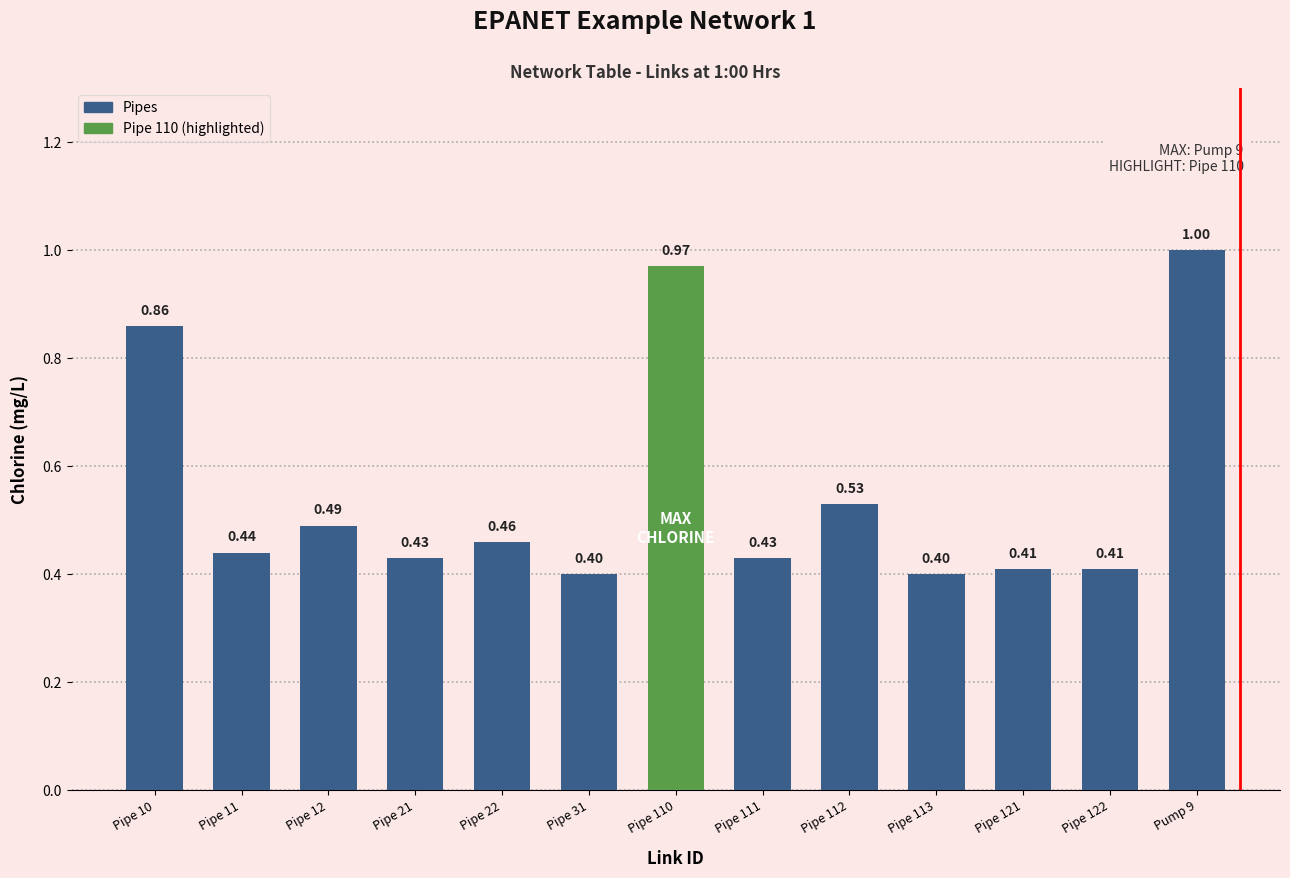

Which has a higher value, Pipe 12 or Pipe 31?

Pipe 12